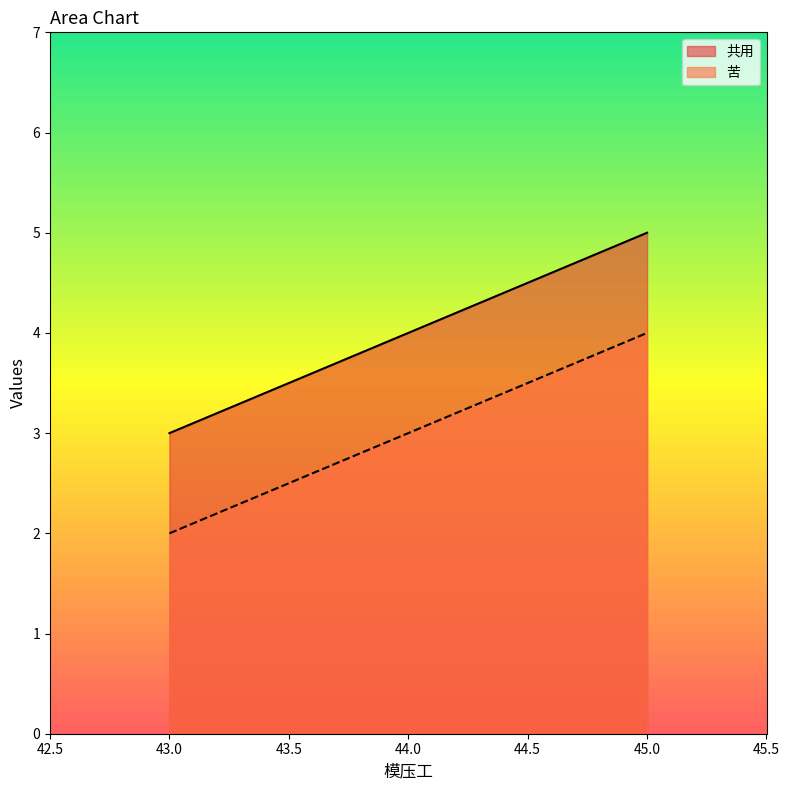

What are all the series names shown in the legend?

共用, 苦